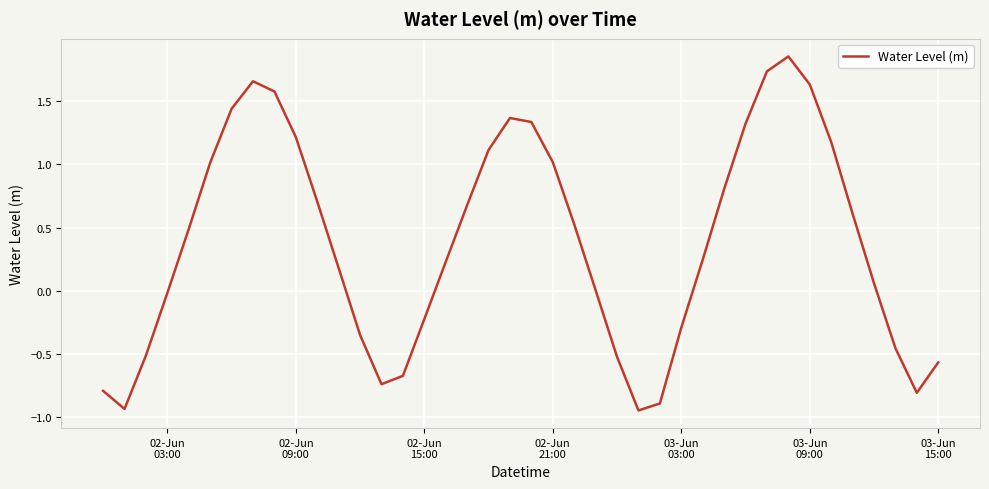

What is the difference between the maximum and minimum values?

2.8